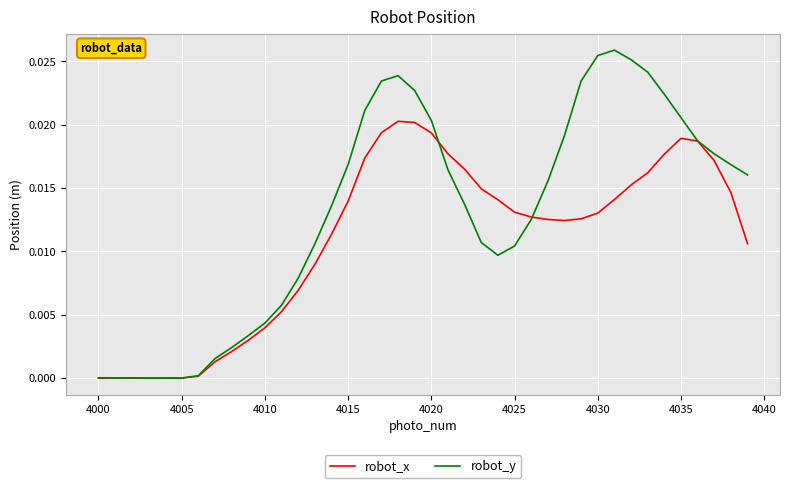

Which series has the largest total across all categories?

robot_y